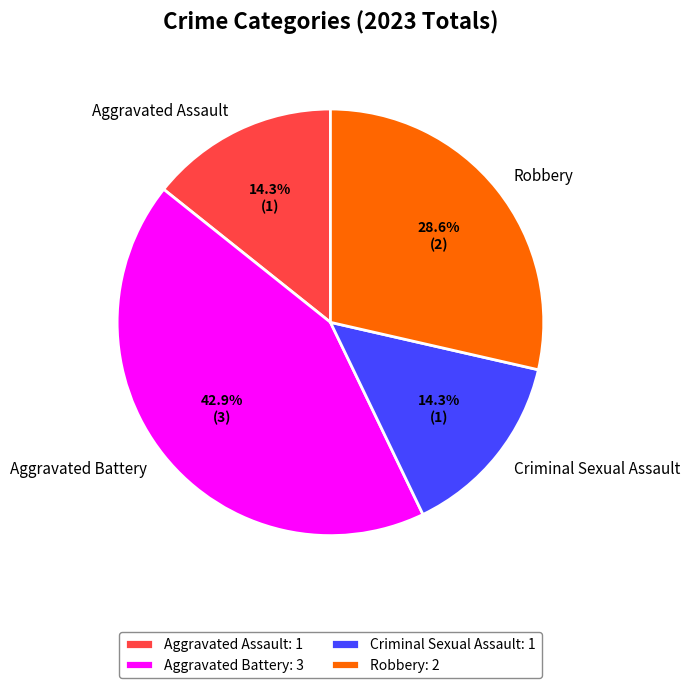

Combined, do Aggravated Battery and Criminal Sexual Assault account for over 50%?

Yes